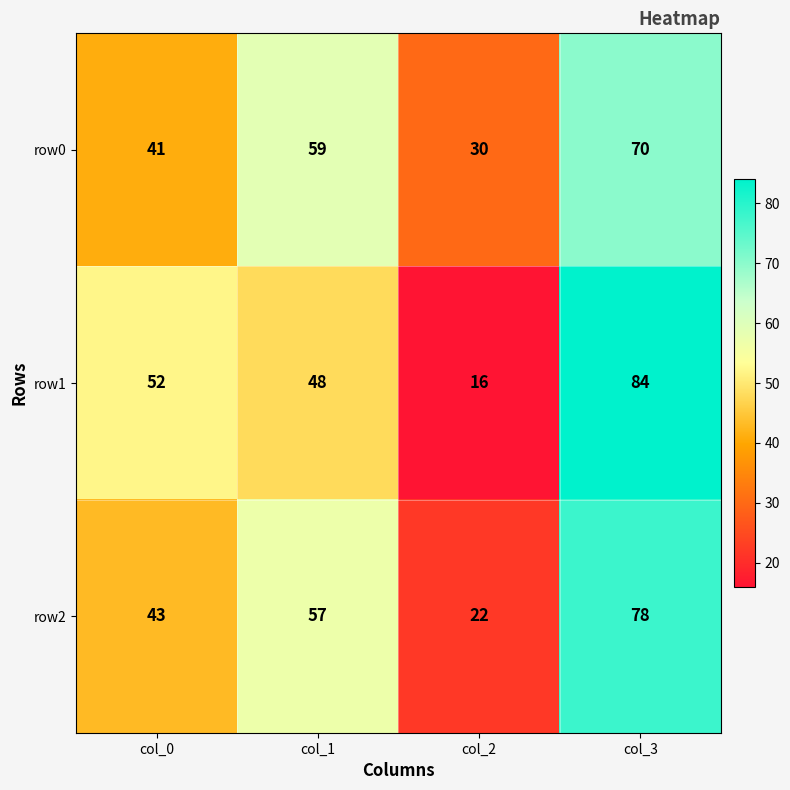

Which series has the widest spread of values?

row1